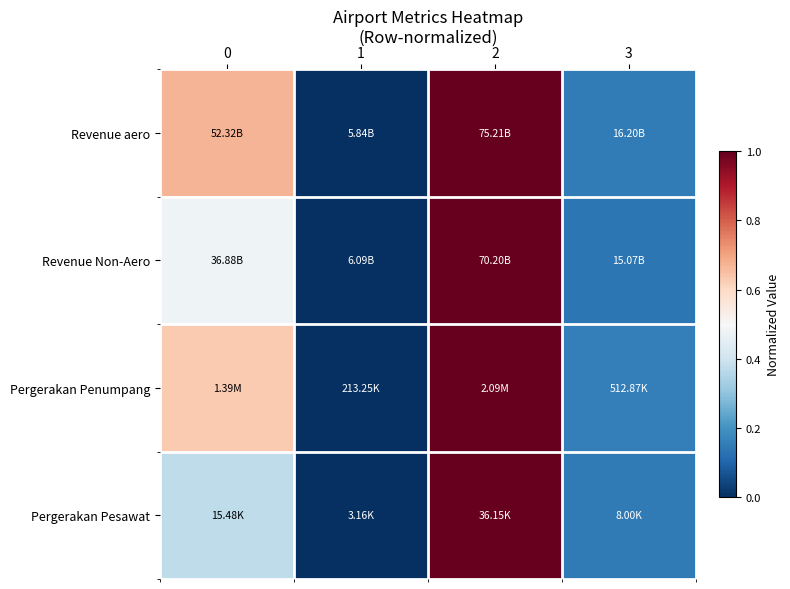

Reading left to right, extract all data points from this chart.

Revenue aero: 0=0.7	1=0.0	2=1.0	3=0.1
Revenue Non-Aero: 0=0.5	1=0.0	2=1.0	3=0.1
Pergerakan Penumpang: 0=0.6	1=0.0	2=1.0	3=0.2
Pergerakan Pesawat: 0=0.4	1=0.0	2=1.0	3=0.1